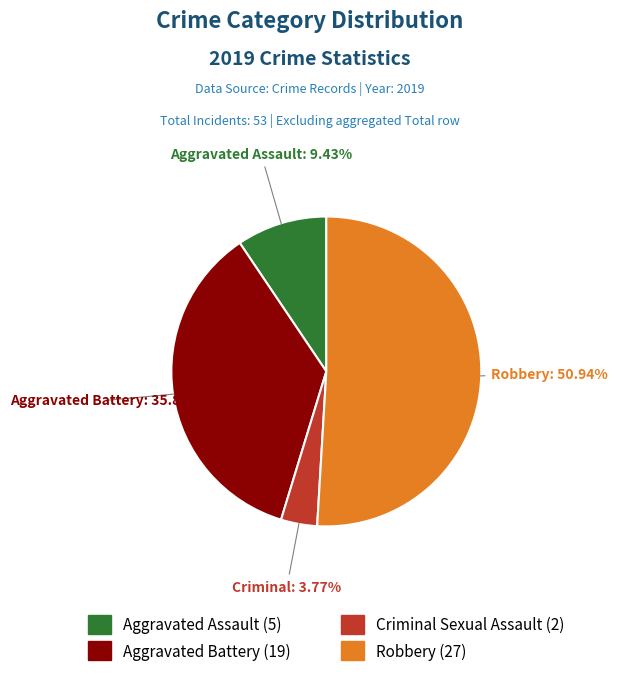

Is there any slice that represents more than half of the pie?

Yes